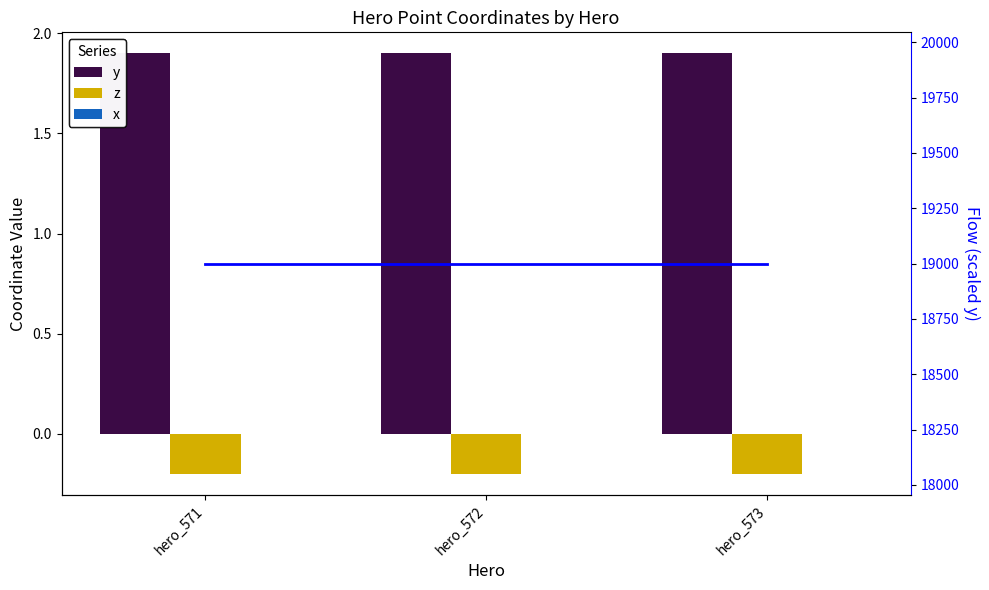

Between hero_571 and hero_572, which series saw the biggest shift?

y